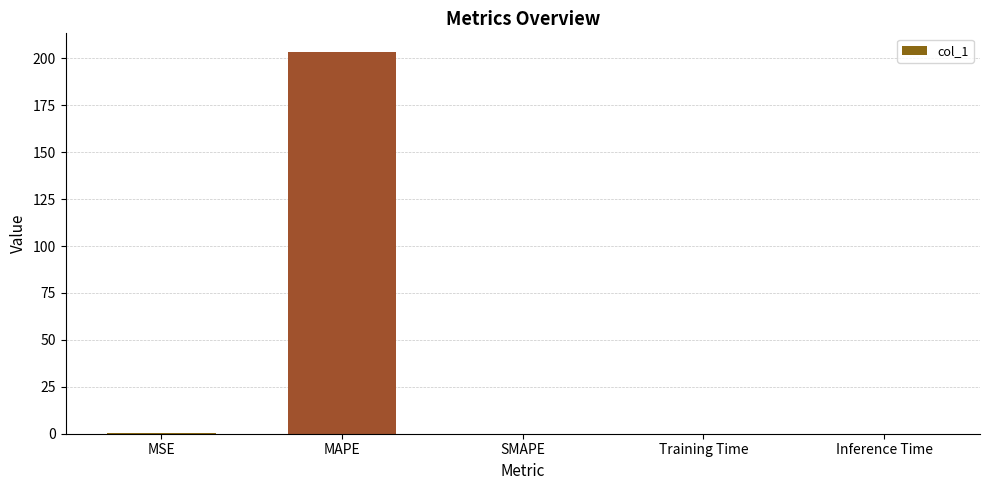

Which has a higher value, MAPE or SMAPE?

MAPE